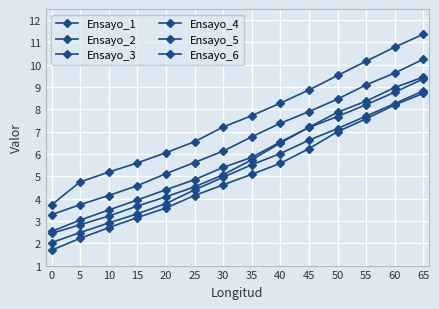

True or false: Ensayo_5 and Ensayo_2 intersect in this chart.

False